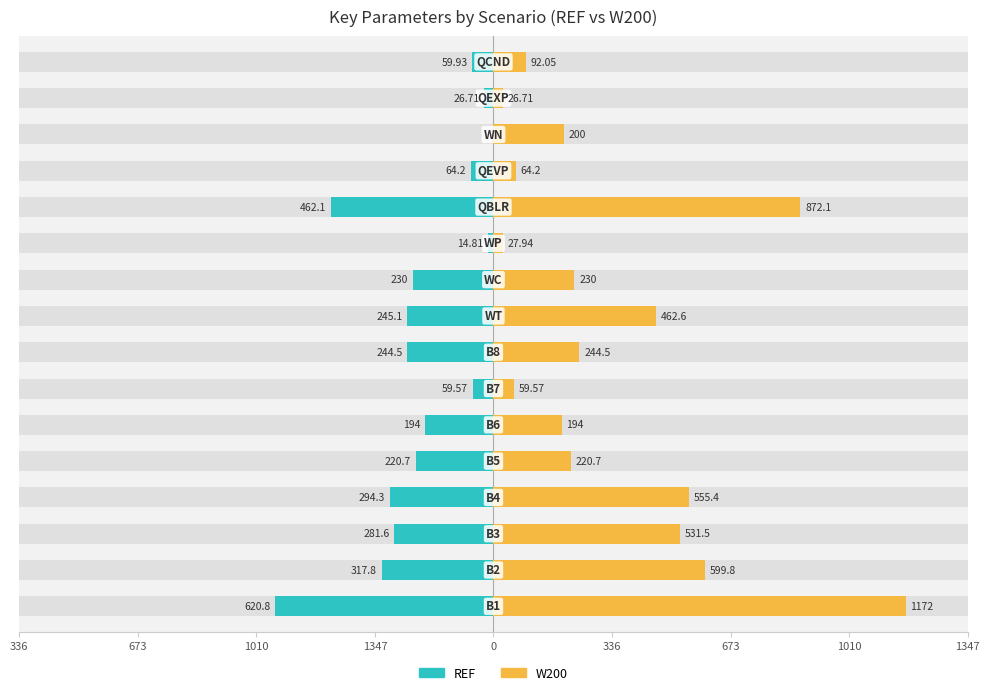

Reading right to left, what are all the values shown in this chart?

REF: -59.9	-26.7	0.0	-64.2	-462.1	-14.8	-230.0	-245.1	-244.5	-59.6	-194.0	-220.7	-294.3	-281.6	-317.8	-620.8
W200: 92.0	26.7	200.0	64.2	872.1	27.9	230.0	462.6	244.5	59.6	194.0	220.7	555.4	531.5	599.8	1172.0